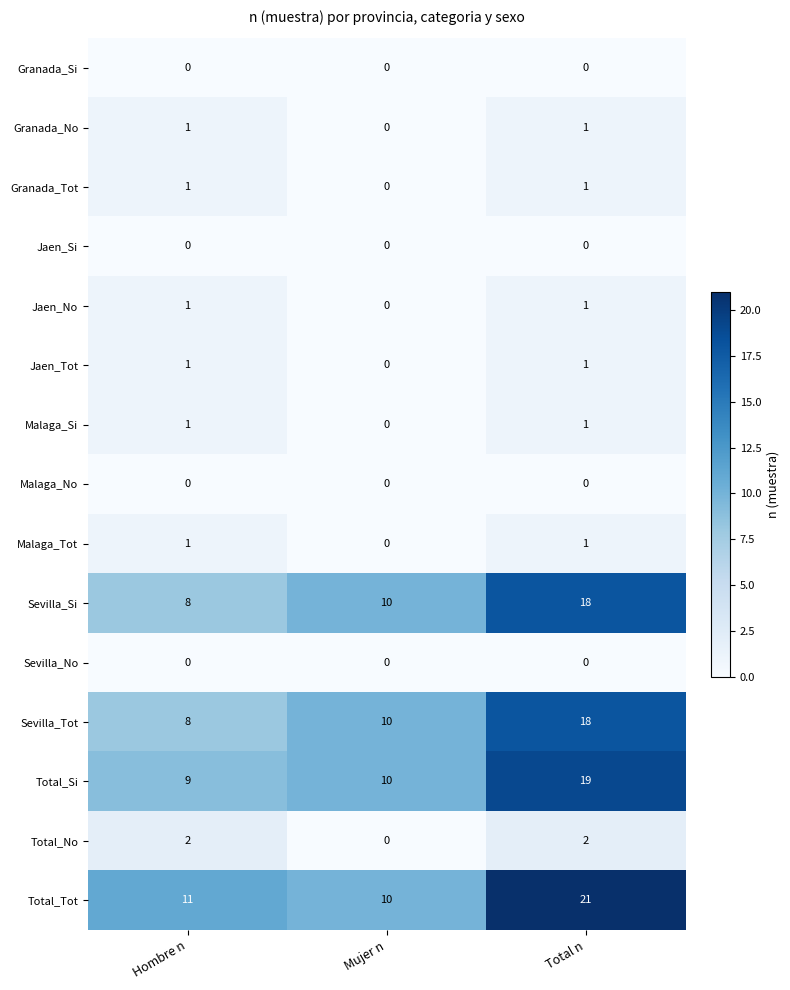

What is the spread (max minus min) of values at Total n?

21